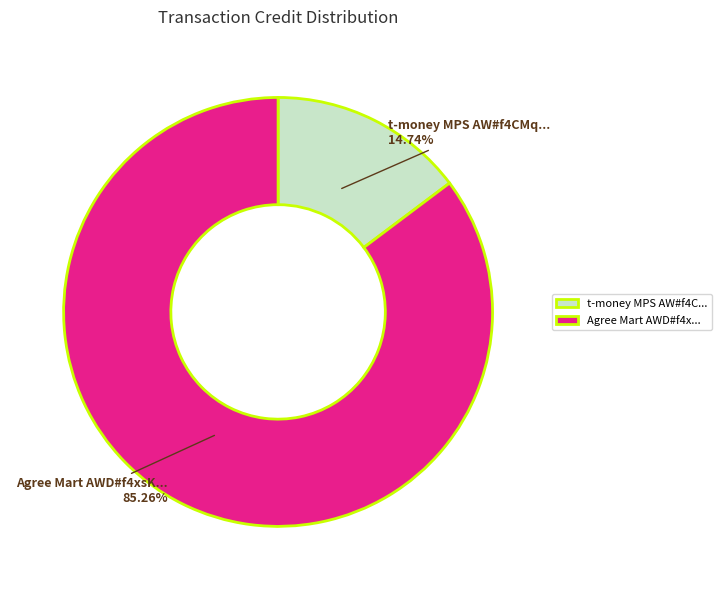

Do Agree Mart AWD#f4x... and t-money MPS AW#f4C... together represent more than half of the pie?

Yes